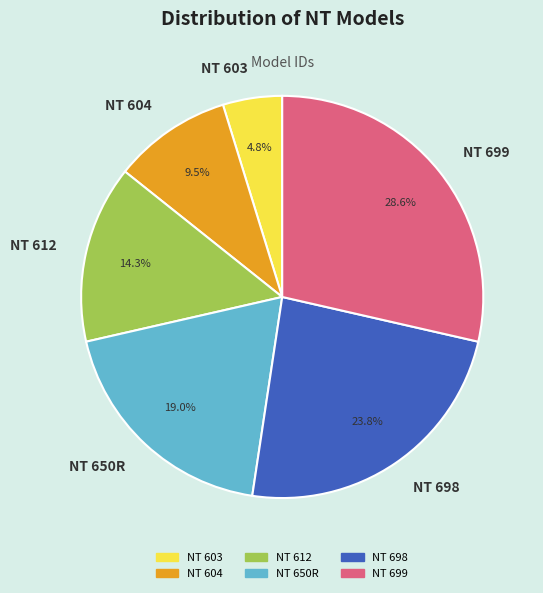

The NT 603 slice represents 5% of the pie. True or false?

True